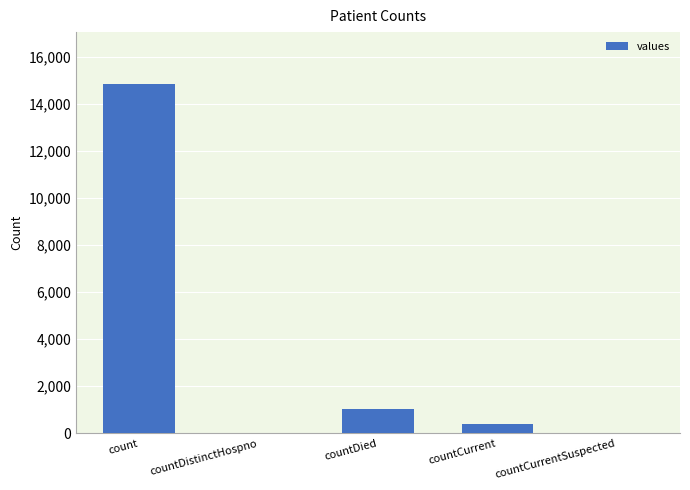

The chart shows a value of 0 at countDistinctHospno. True or false?

True